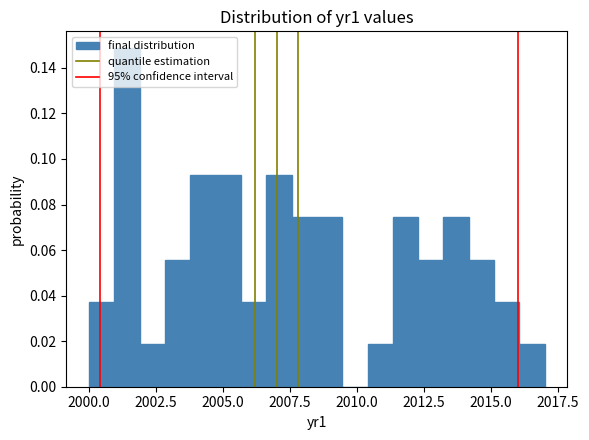

Read against the x-axis, roughly where is the centre of the tallest bar?

2001.5